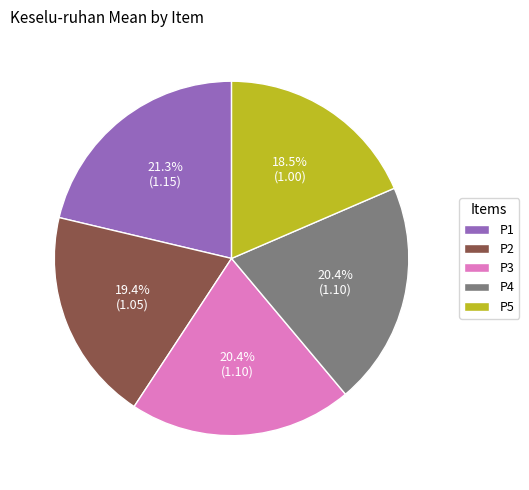

What percentage do P4 and P1 together represent?

41.7%